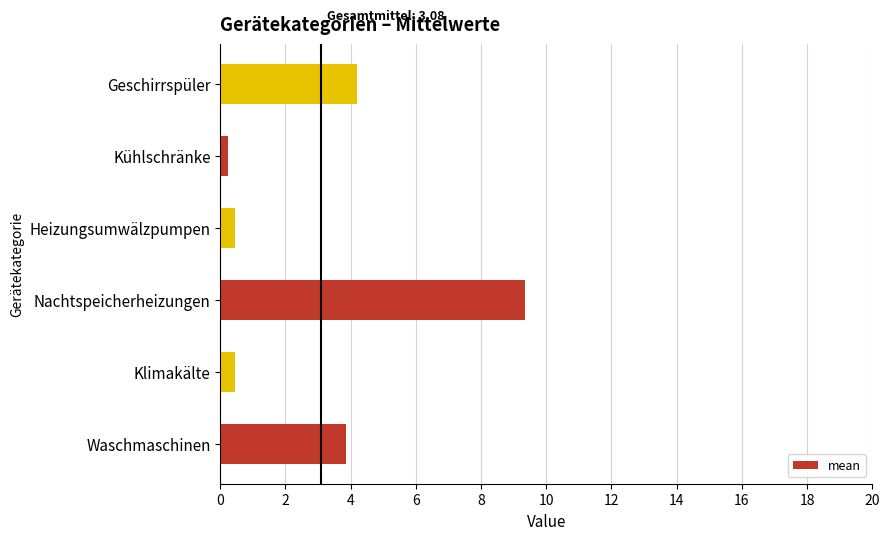

Are the bars horizontal?

Yes